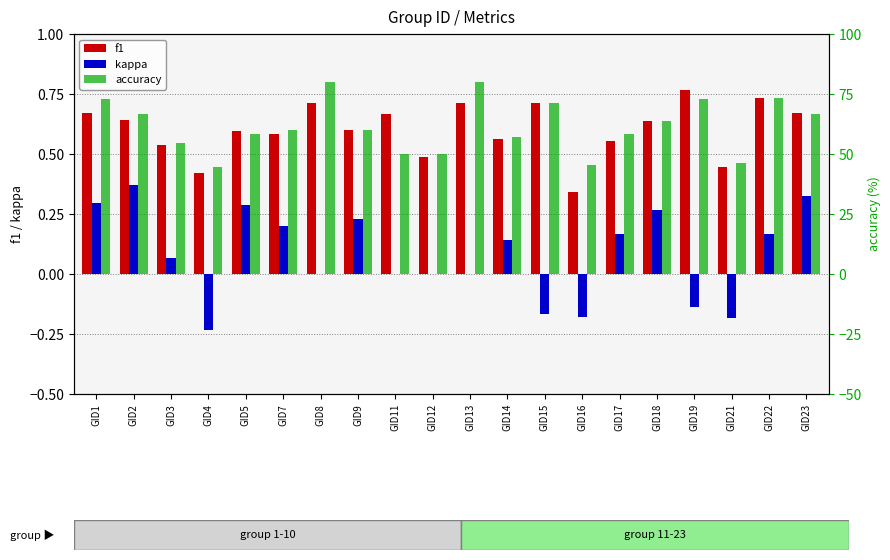

What is the difference between the second highest and second lowest values in the f1 series?

0.3